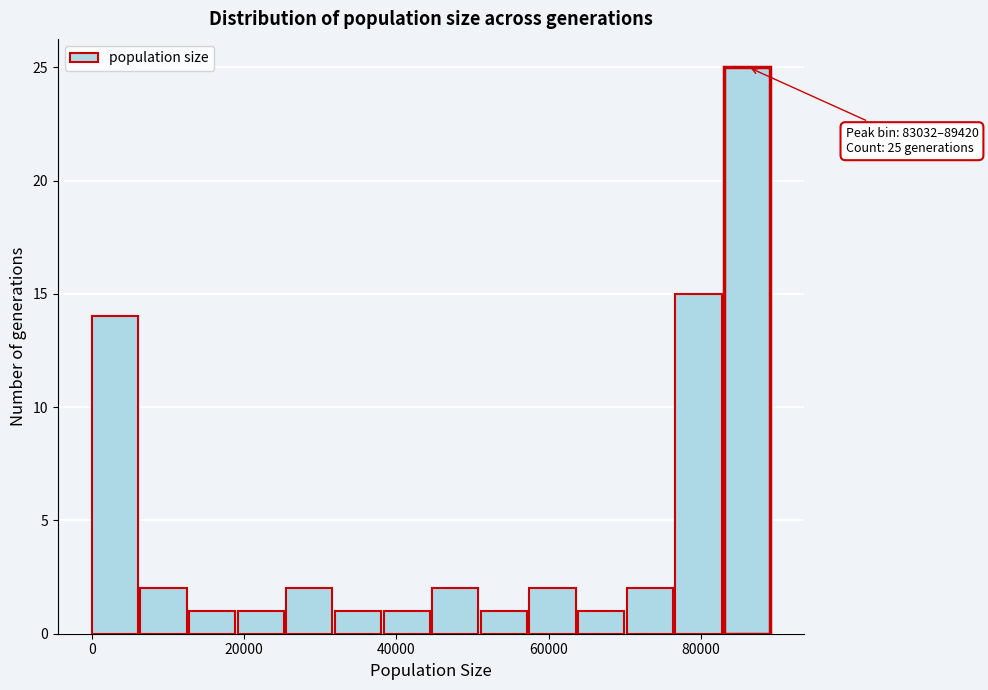

Read against the x-axis, roughly where is the centre of the tallest bar?

86000